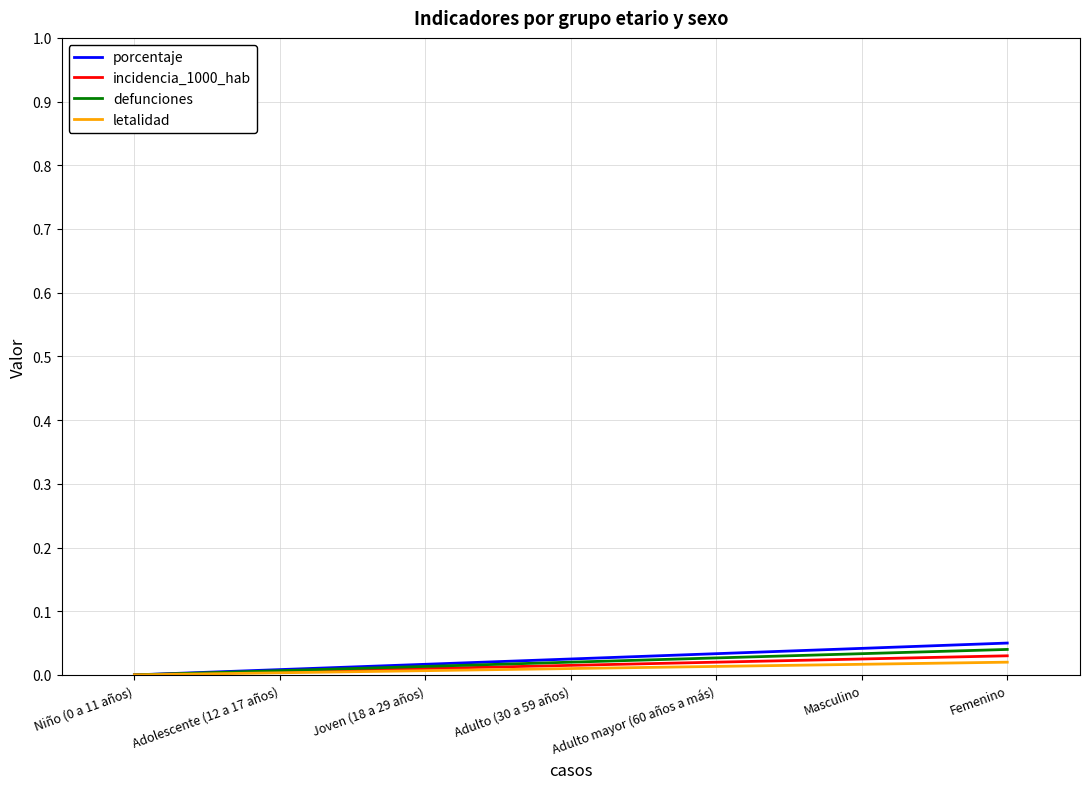

Rank the categories by incidencia_1000_hab value from highest to lowest.

Femenino, Masculino, Adulto mayor (60 años a más), Adulto (30 a 59 años), Joven (18 a 29 años), Adolescente (12 a 17 años), Niño (0 a 11 años)